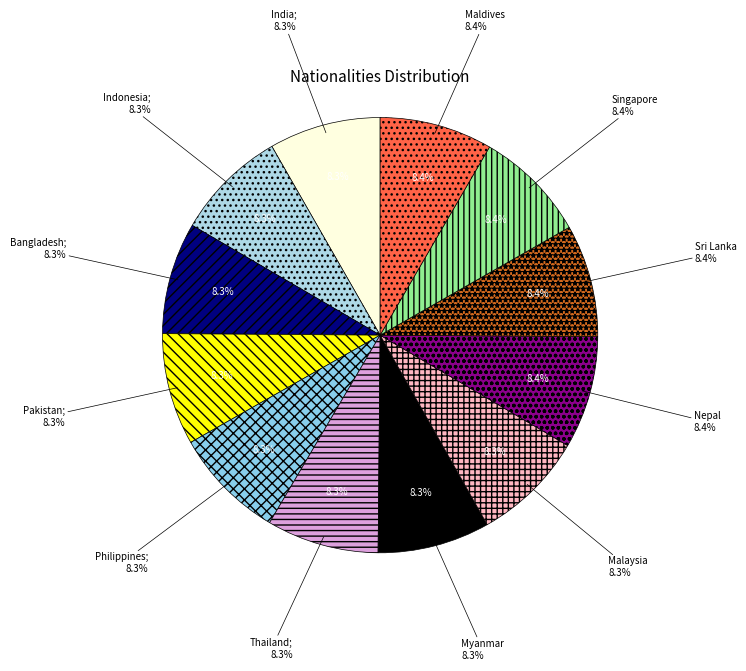

What percentage do Philippines and Myanmar together represent?

16.7%